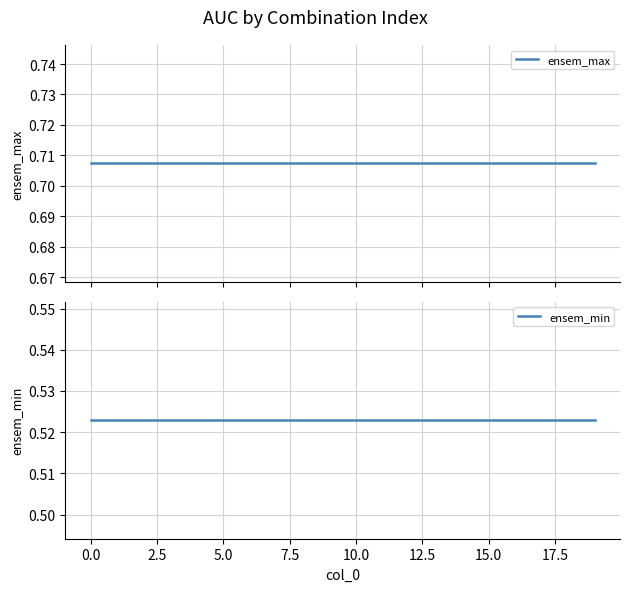

The ensem_max series shows 0.7 at 2.5. True or false?

True